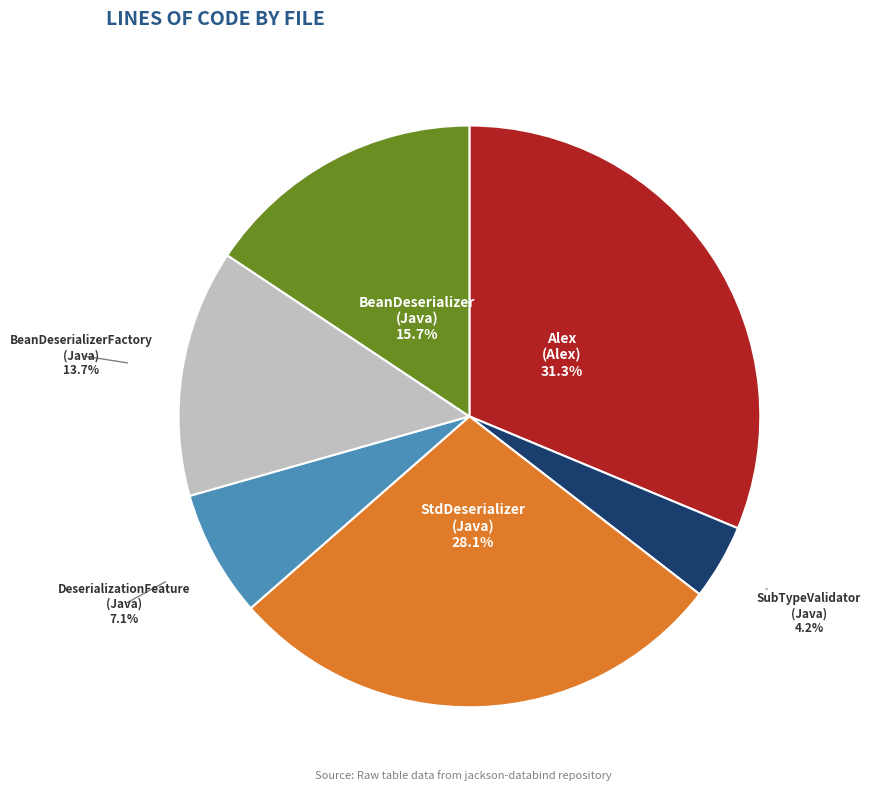

Is there any slice that represents more than half of the pie?

No